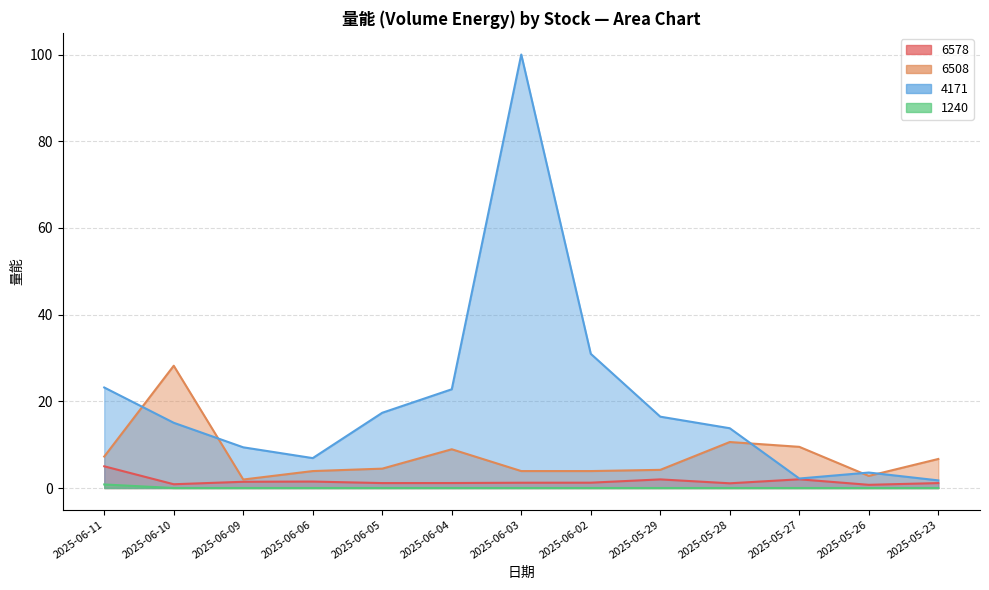

Which series has the largest range (max minus min)?

4171